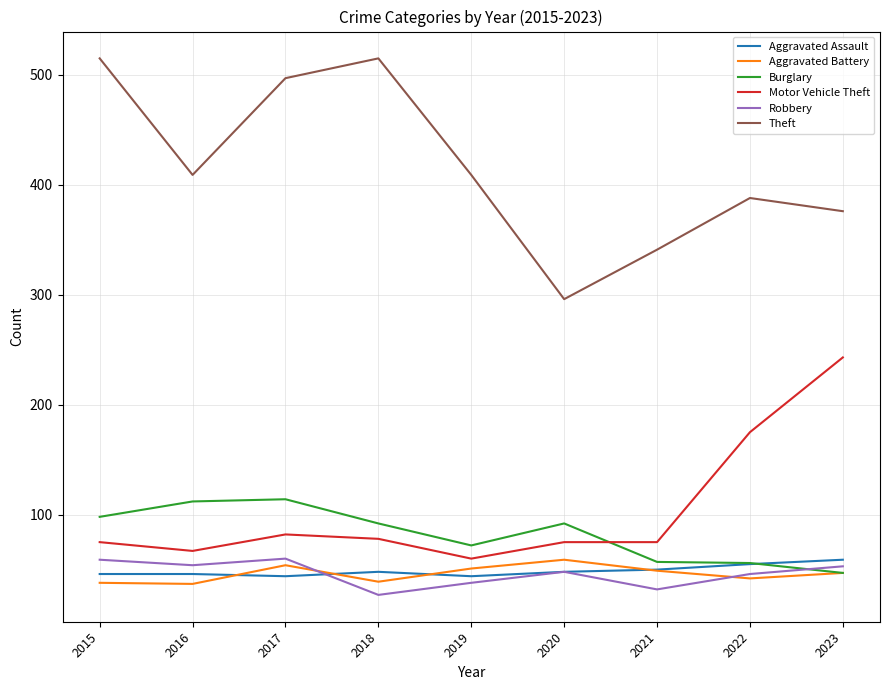

What is the greatest value displayed?

515